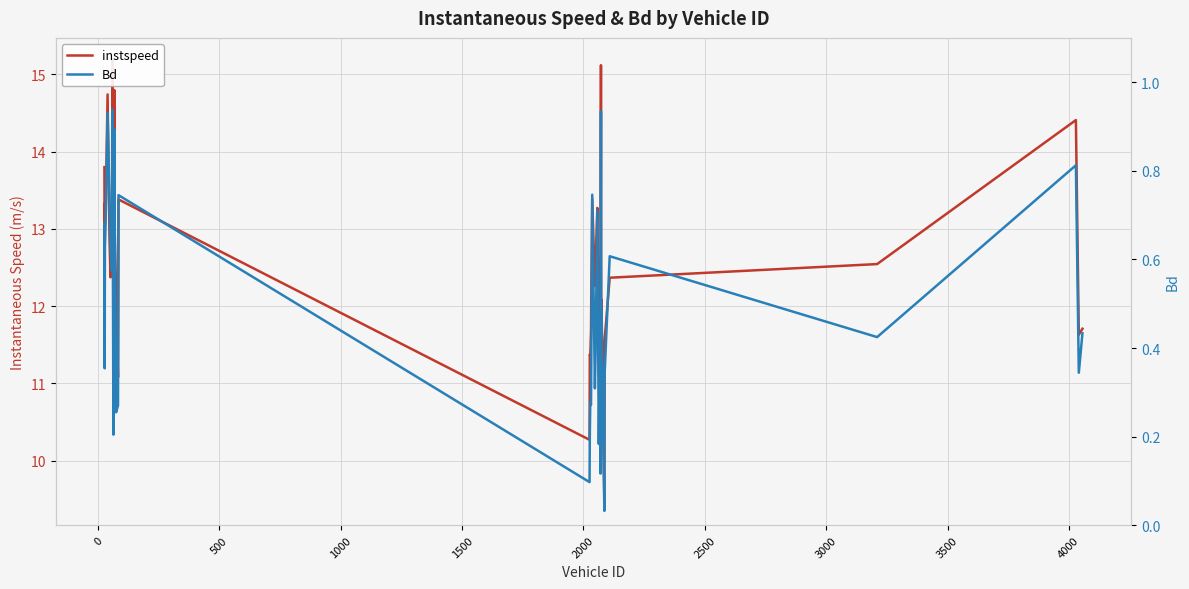

How many lines are shown in the chart?

2